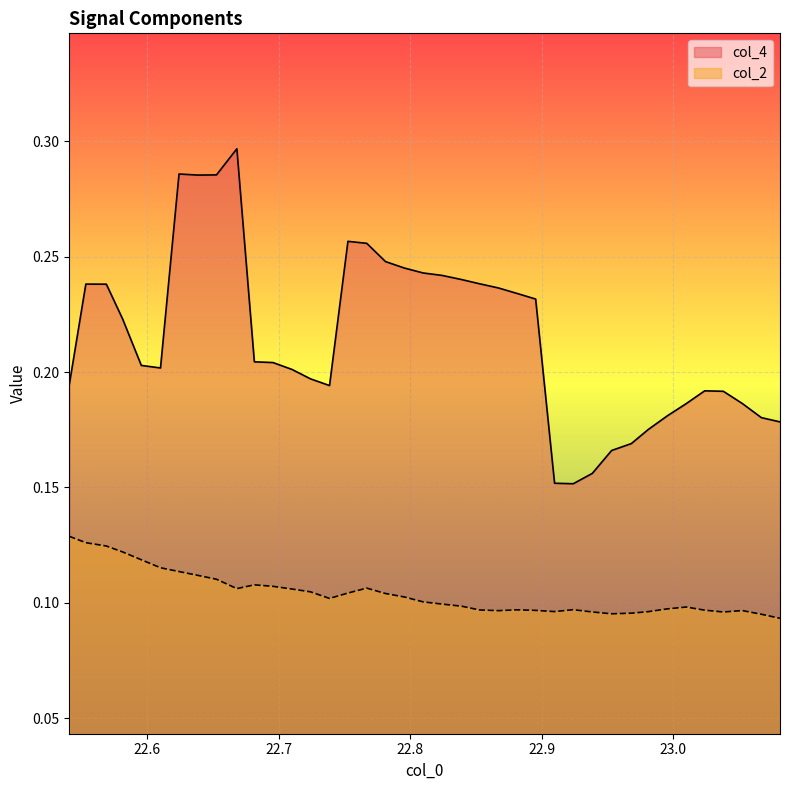

Which series has the largest range (max minus min)?

col_4